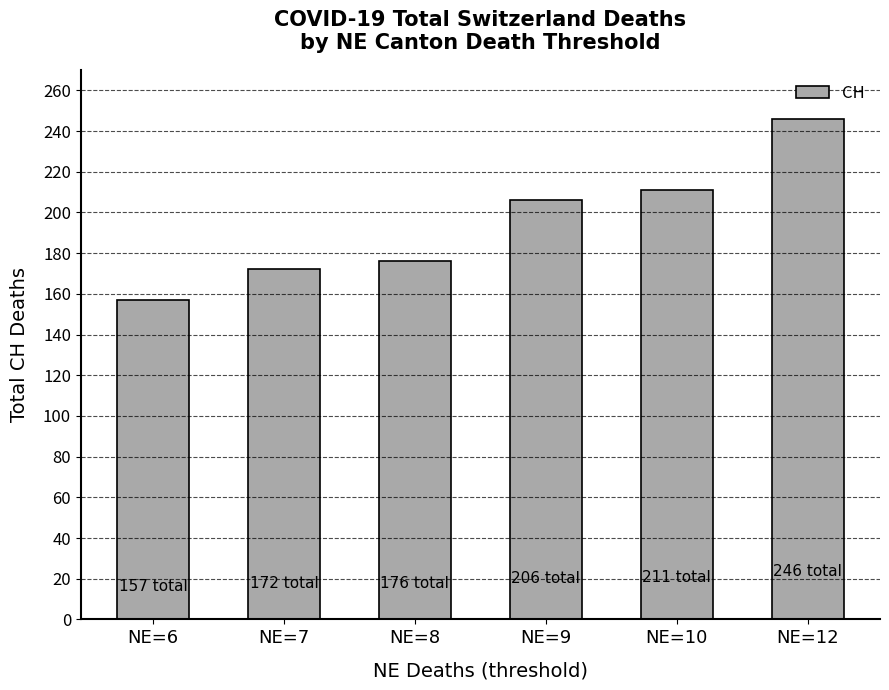

What is the value of the 6th bar from the left?

246